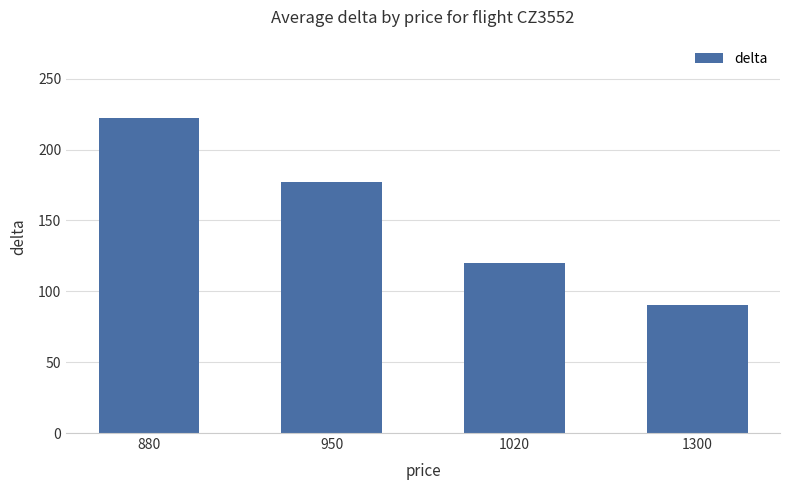

At which label is the value closest to 156?

950